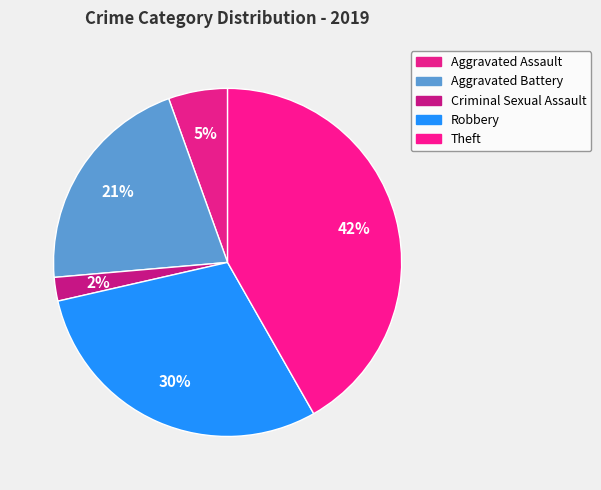

Is the sum of Criminal Sexual Assault and Aggravated Battery greater than half?

No